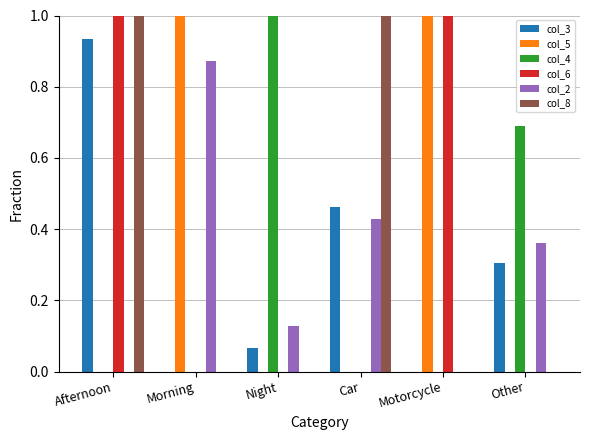

At which category is the sum across all series the highest?

Afternoon